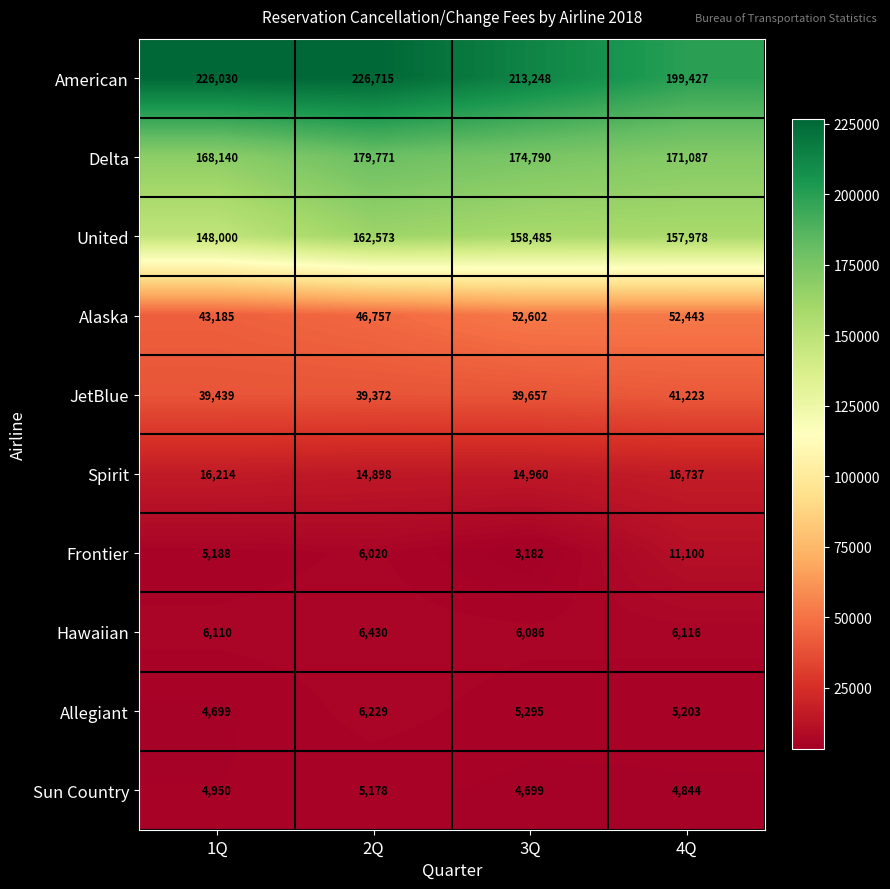

At 2Q, list the series in order from largest to smallest.

American, Delta, United, Alaska, JetBlue, Spirit, Hawaiian, Allegiant, Frontier, Sun Country